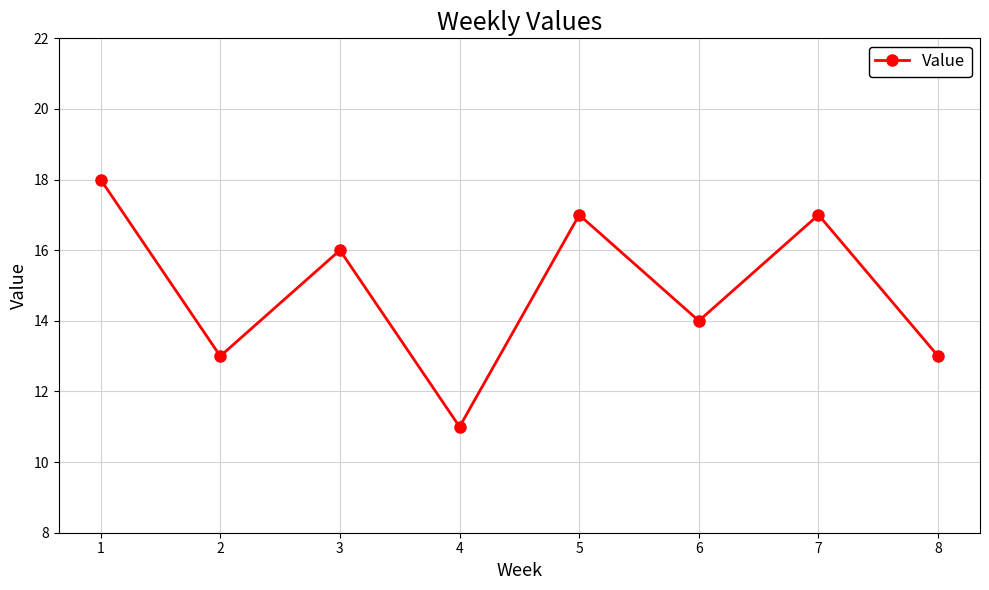

Reading right to left, list all the values displayed in this chart.

13	17	14	17	11	16	13	18